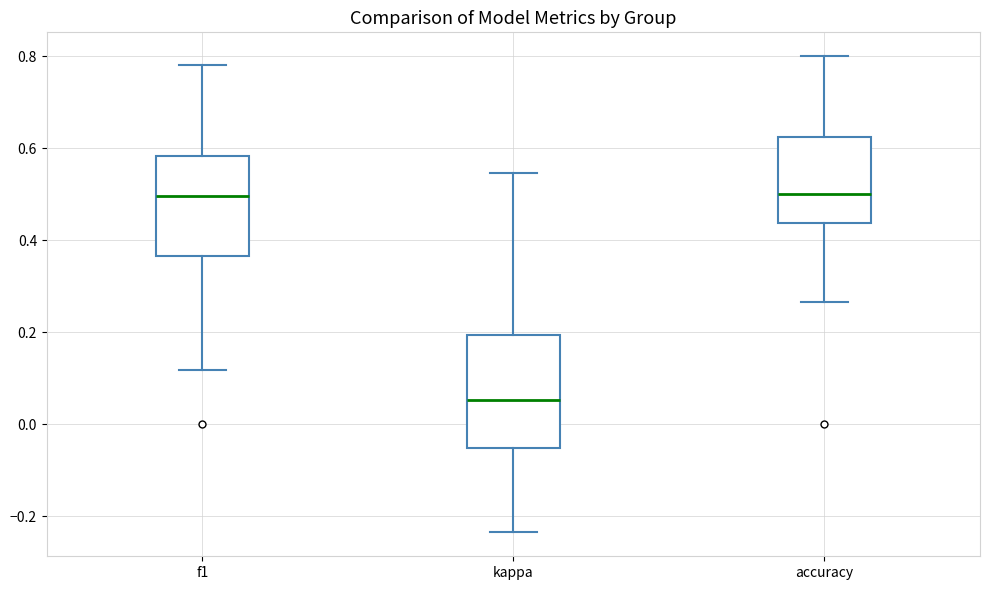

Reading left to right, read every box against the y-axis: the position of its median line, the range the box covers, and the ends of its whiskers. The values are not printed on the chart, so give them approximately, as read against the axis.

f1: median 0.50, box 0.36 to 0.58, whiskers 0.12 to 0.78
kappa: median 0.06, box -0.06 to 0.20, whiskers -0.24 to 0.54
accuracy: median 0.50, box 0.44 to 0.62, whiskers 0.26 to 0.80